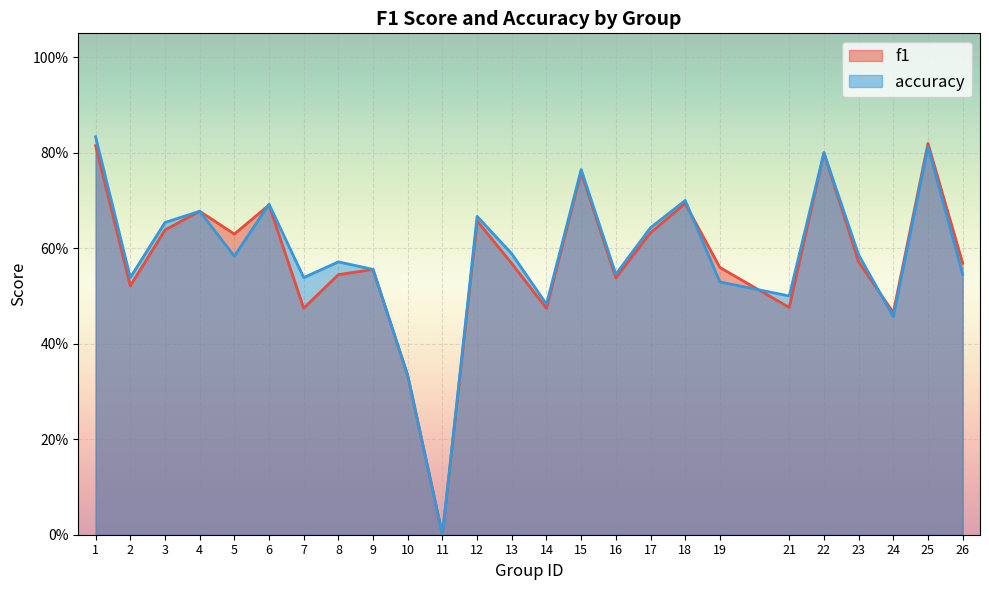

How many distinct data groups are displayed?

2